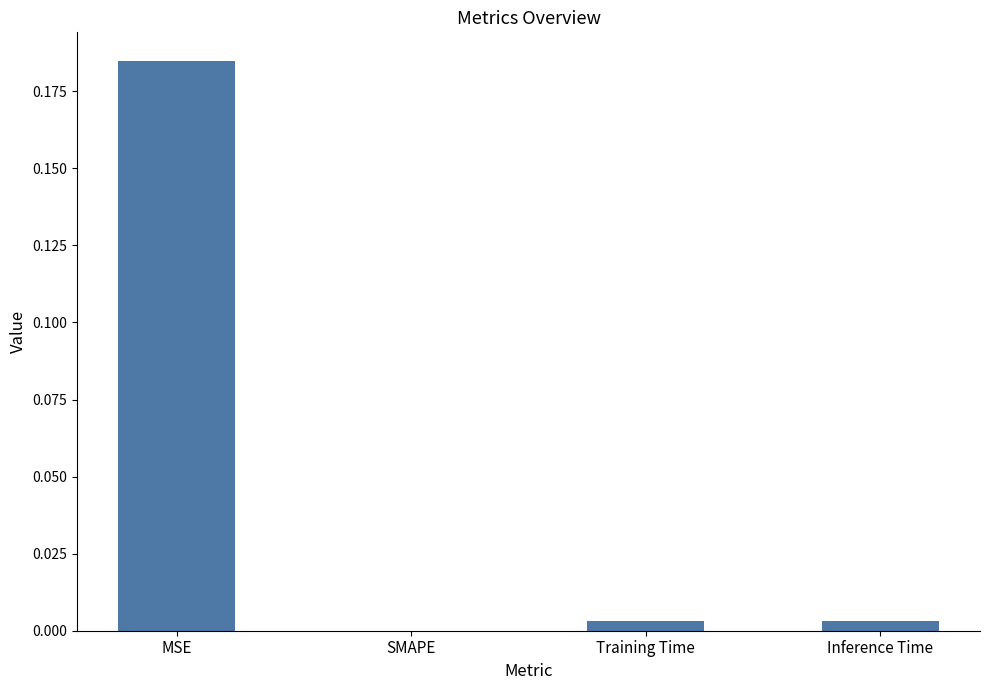

True or false: the data shows -0.1 at SMAPE.

False